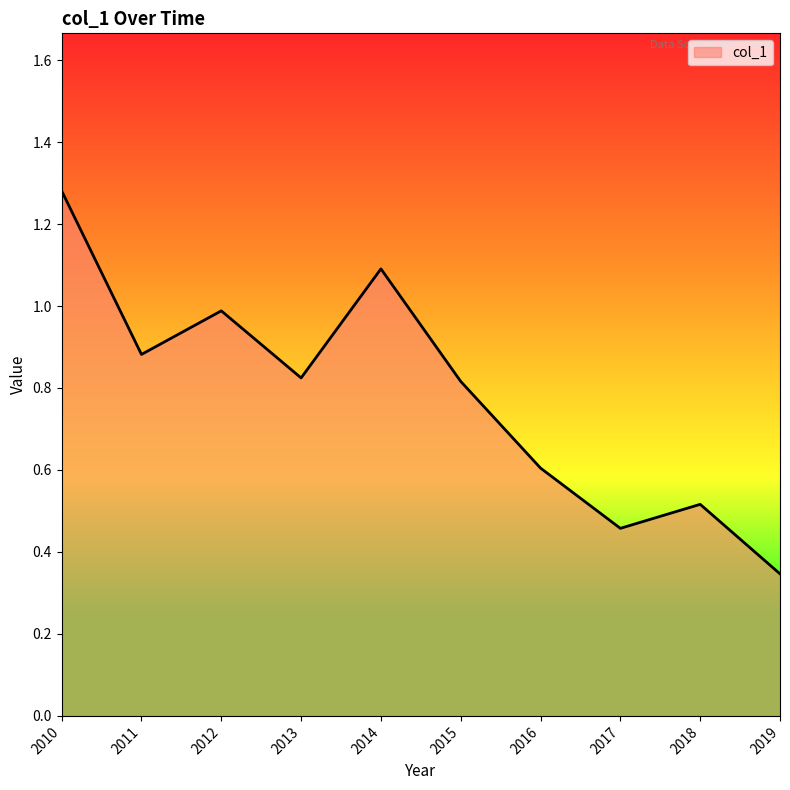

Is it true that the value at 2018 is 0.7?

False